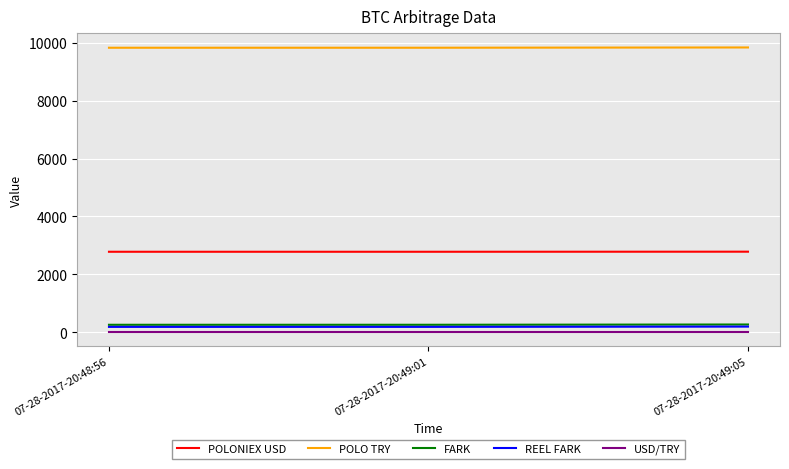

What is the sum of the POLO TRY values at 07-28-2017-20:48:56 and 07-28-2017-20:49:05?

19665.2